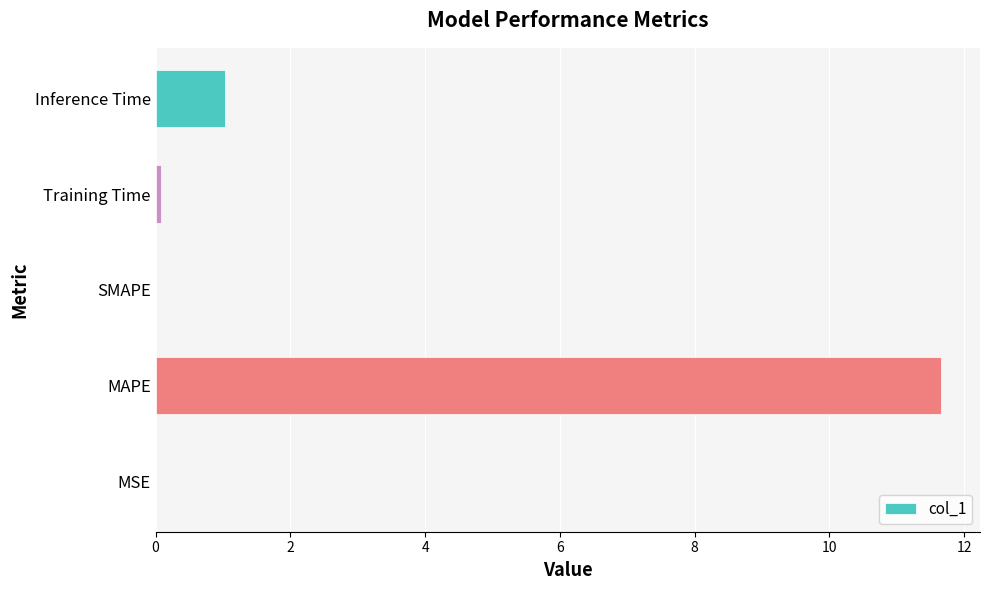

What is the greatest value displayed?

11.7